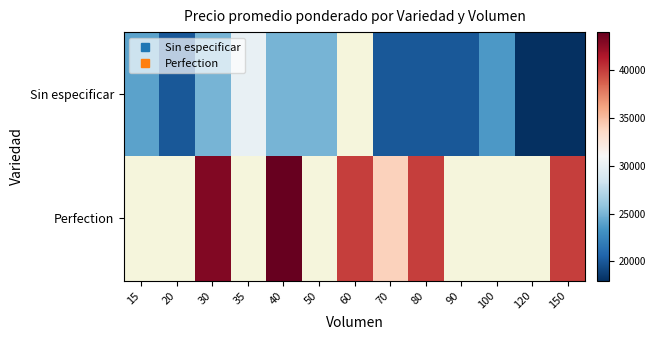

At which label does Perfection reach its minimum?

15